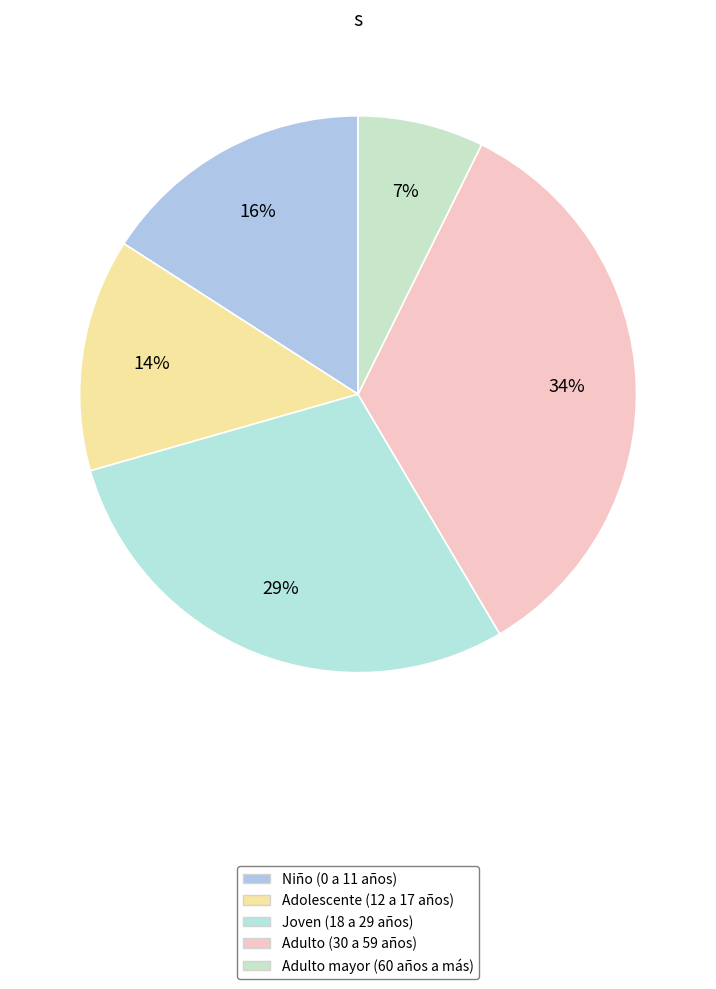

Count the number of slices in the pie.

5